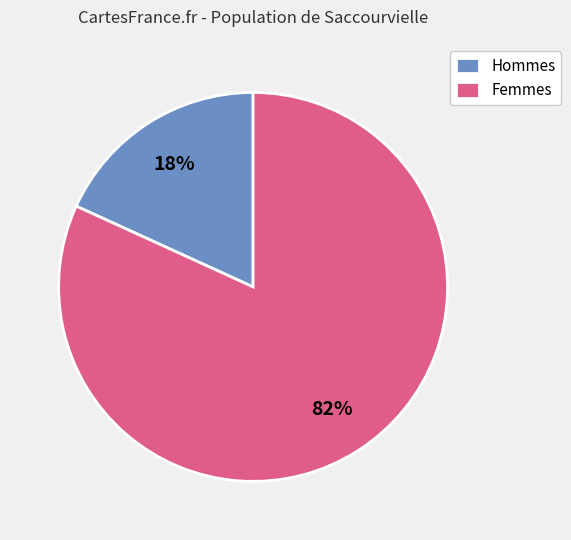

To the nearest percent, what portion does Femmes represent?

82%